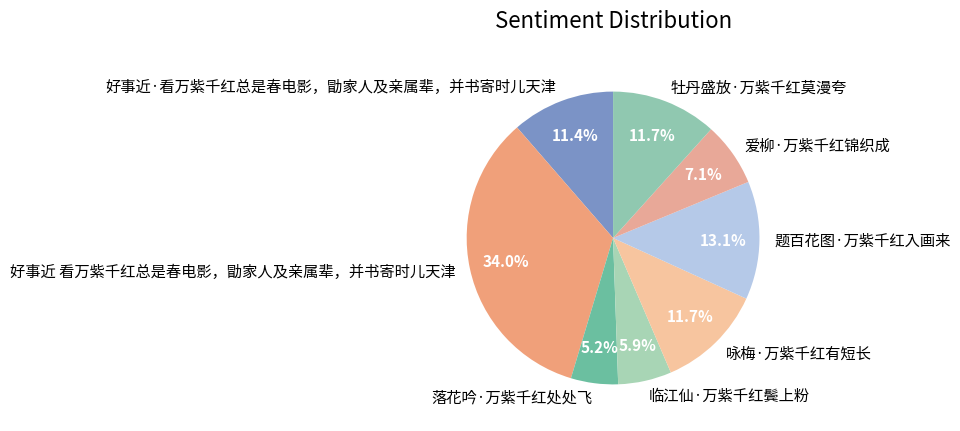

To the nearest percent, what is the average slice percentage?

12%